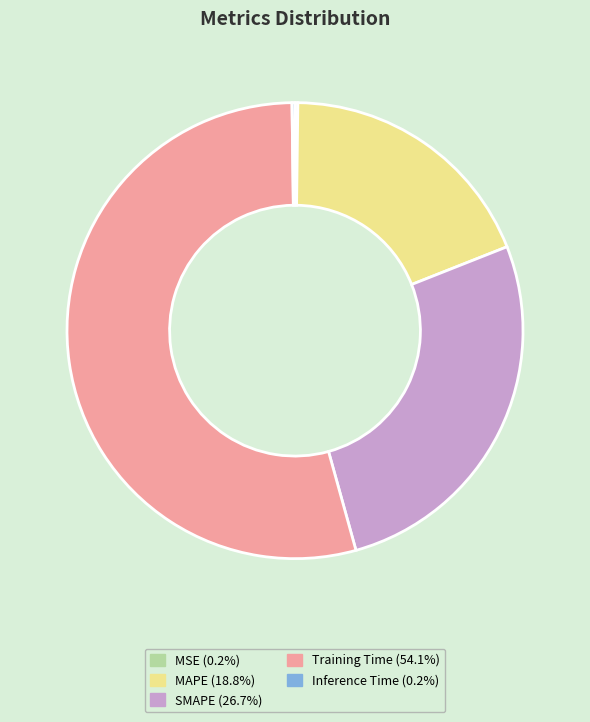

Is there a majority slice in this chart?

Yes